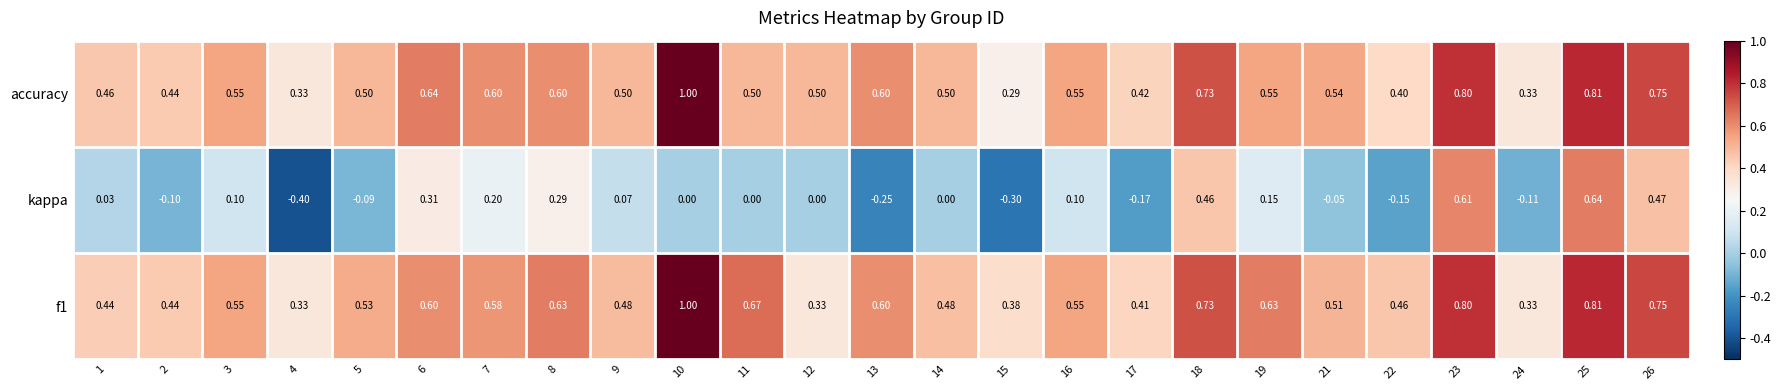

Which series has the widest spread of values?

kappa